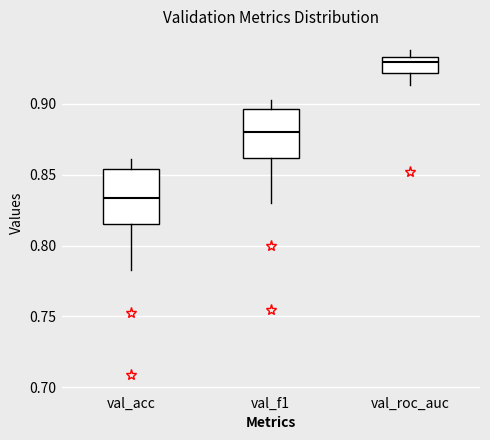

Which box's median line is the lowest?

val_acc